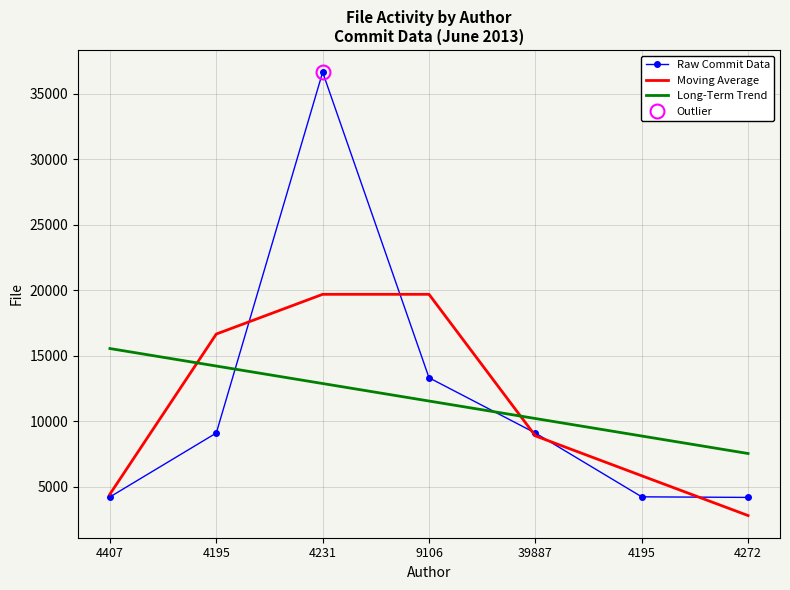

At which category does the chart reach its peak across all series?

4231